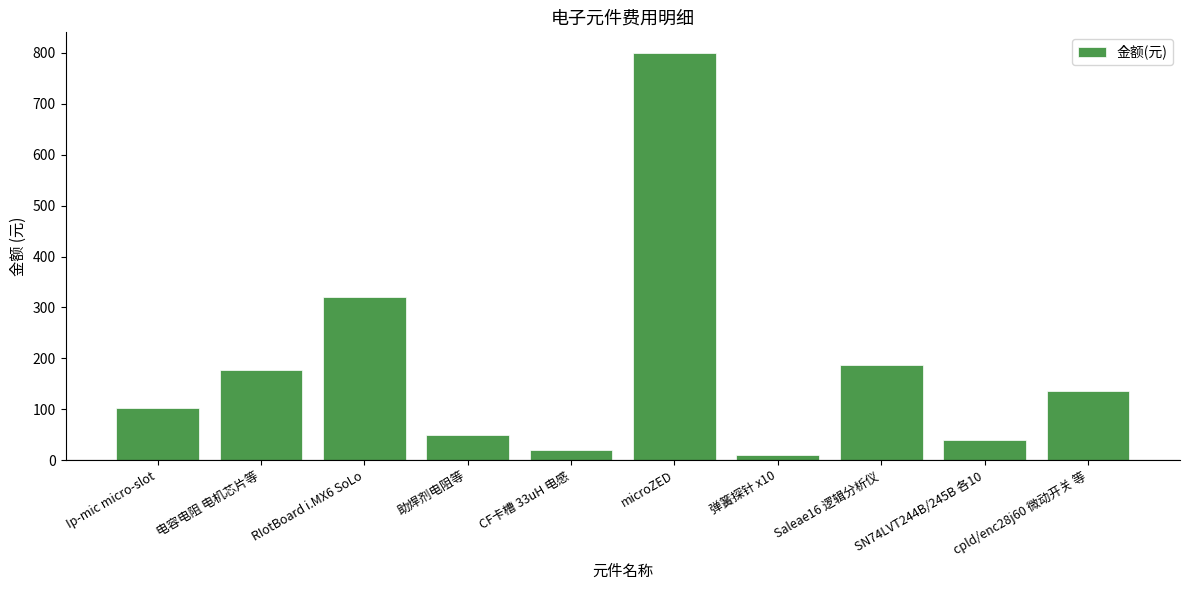

What is the ratio of the value at Saleae16 逻辑分析仪 to the value at cpld/enc28j60 微动开关 等?

1.4